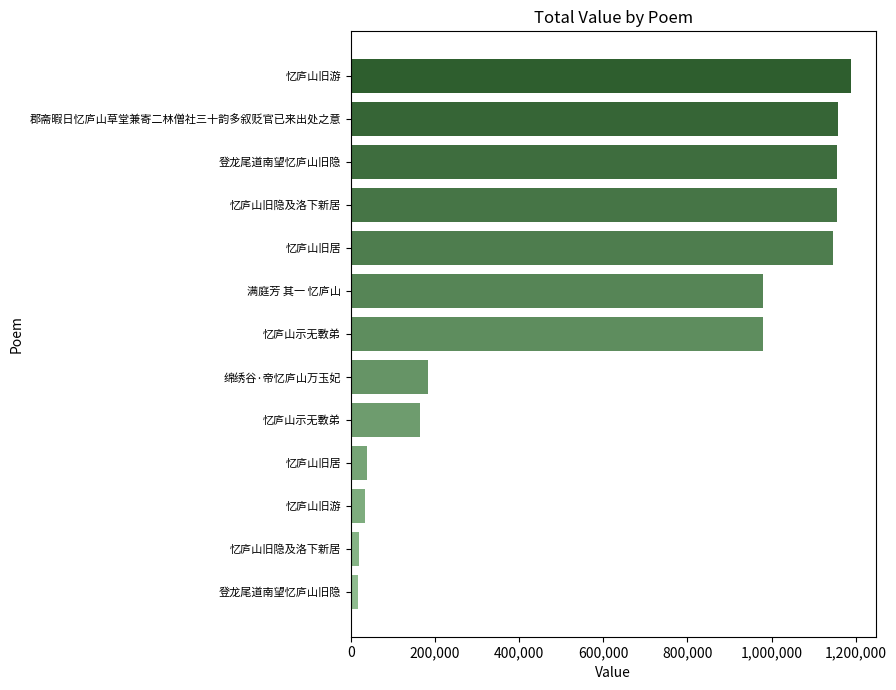

Are the bars horizontal?

Yes